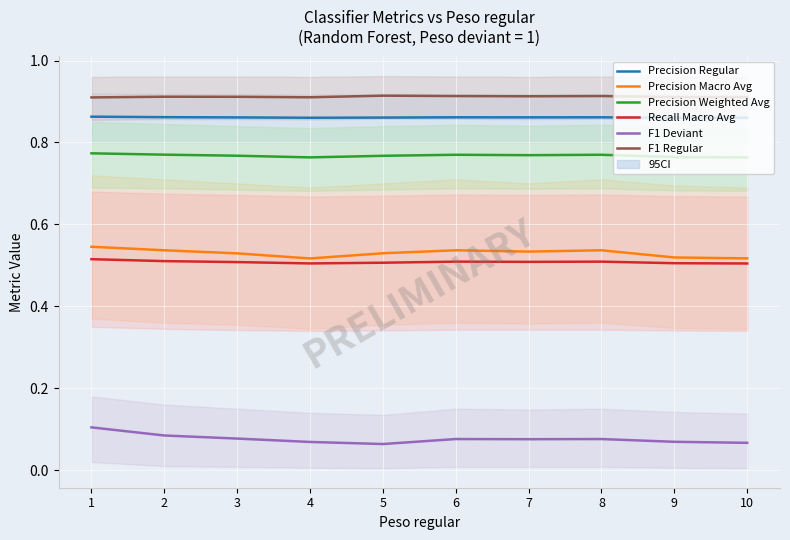

True or false: Precision Macro Avg and Recall Macro Avg intersect in this chart.

False